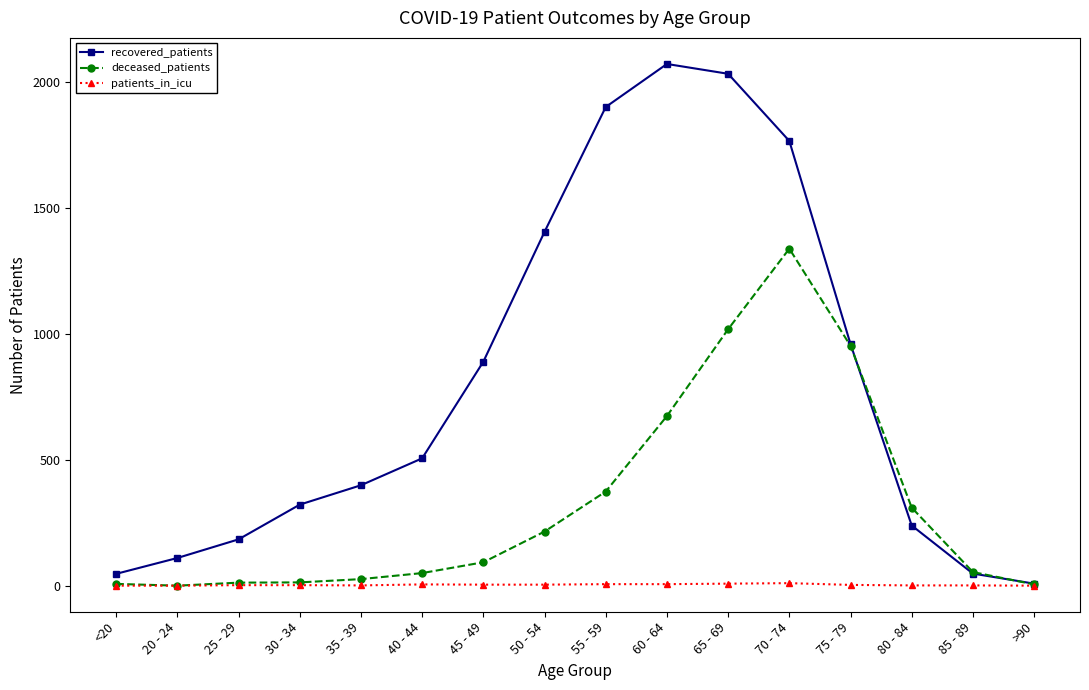

Rank the series at 55 - 59 from lowest to highest value.

patients_in_icu, deceased_patients, recovered_patients